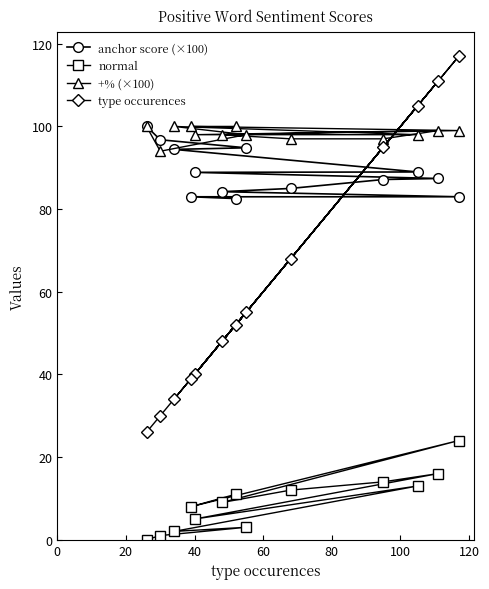

What is the greatest value displayed?

117.0